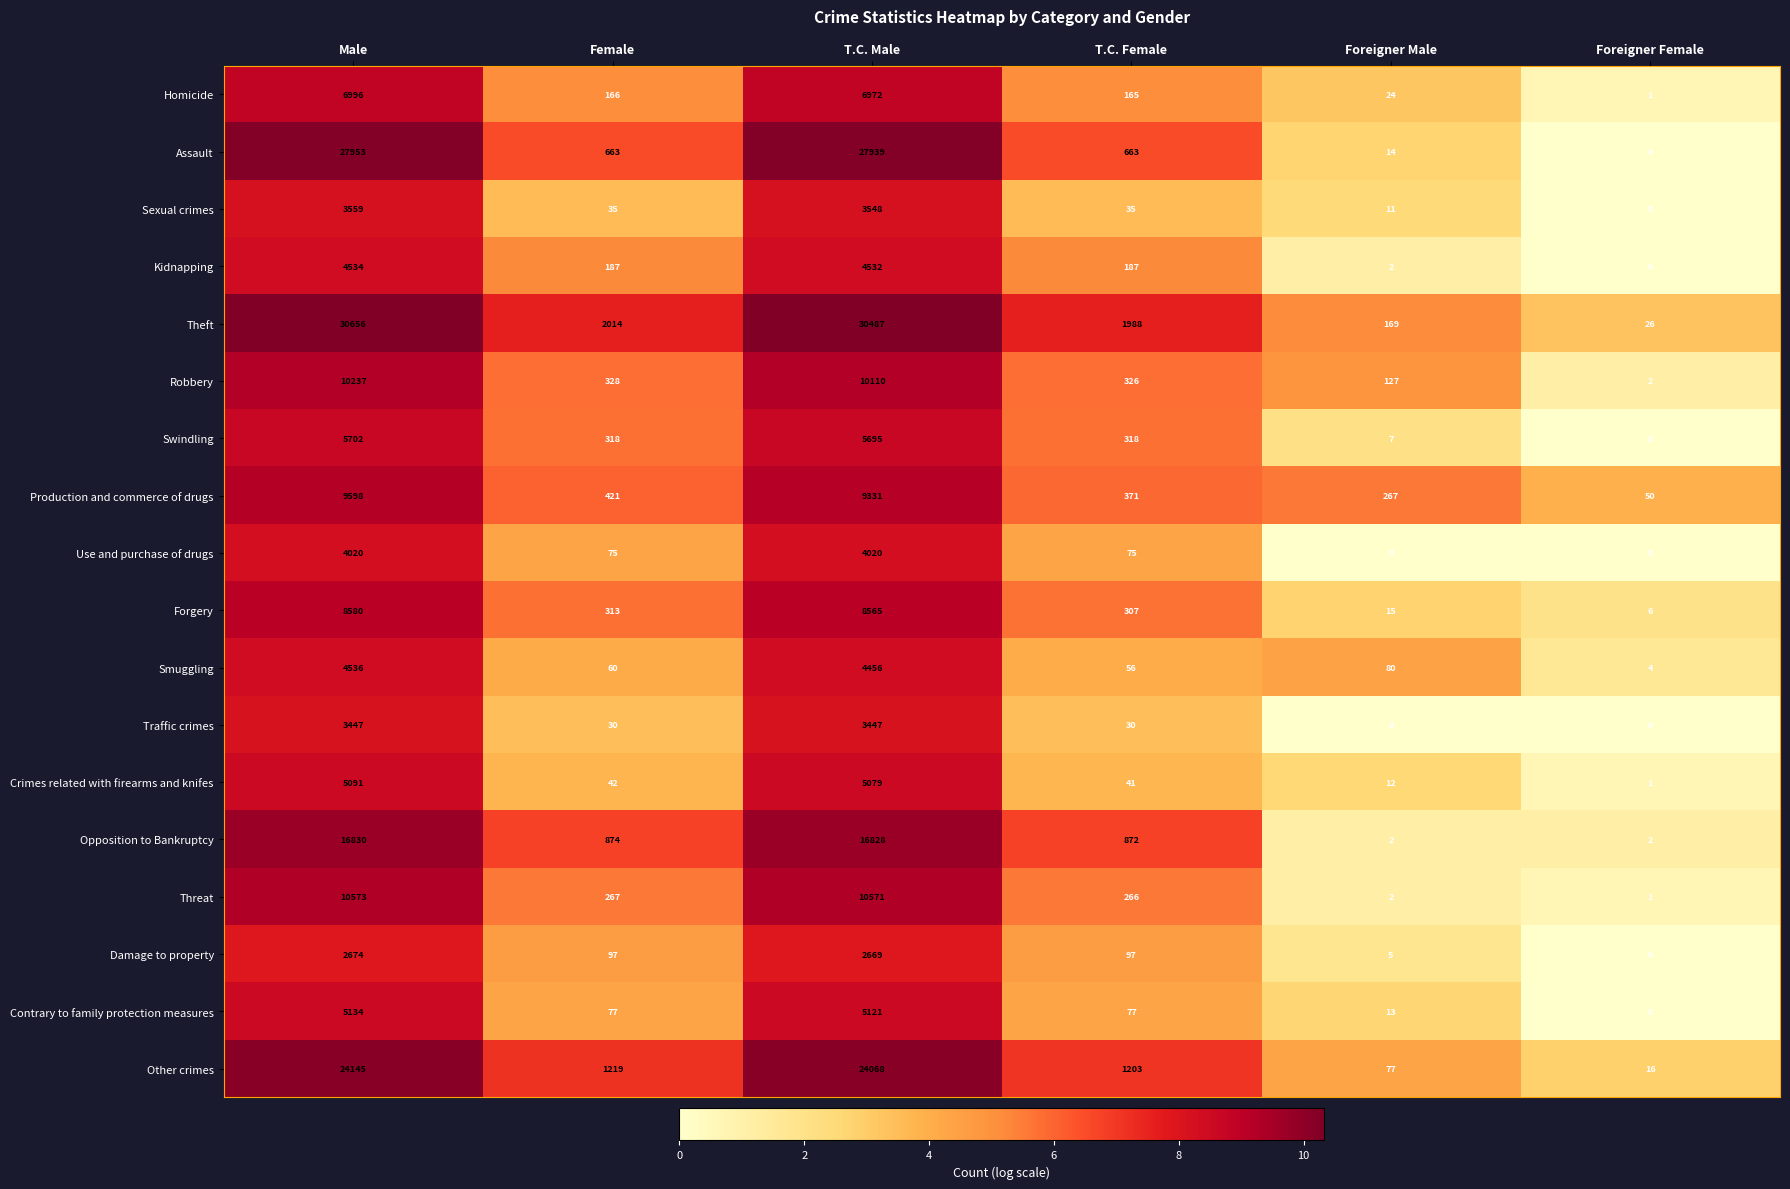

At which category is the sum across all series the highest?

Male